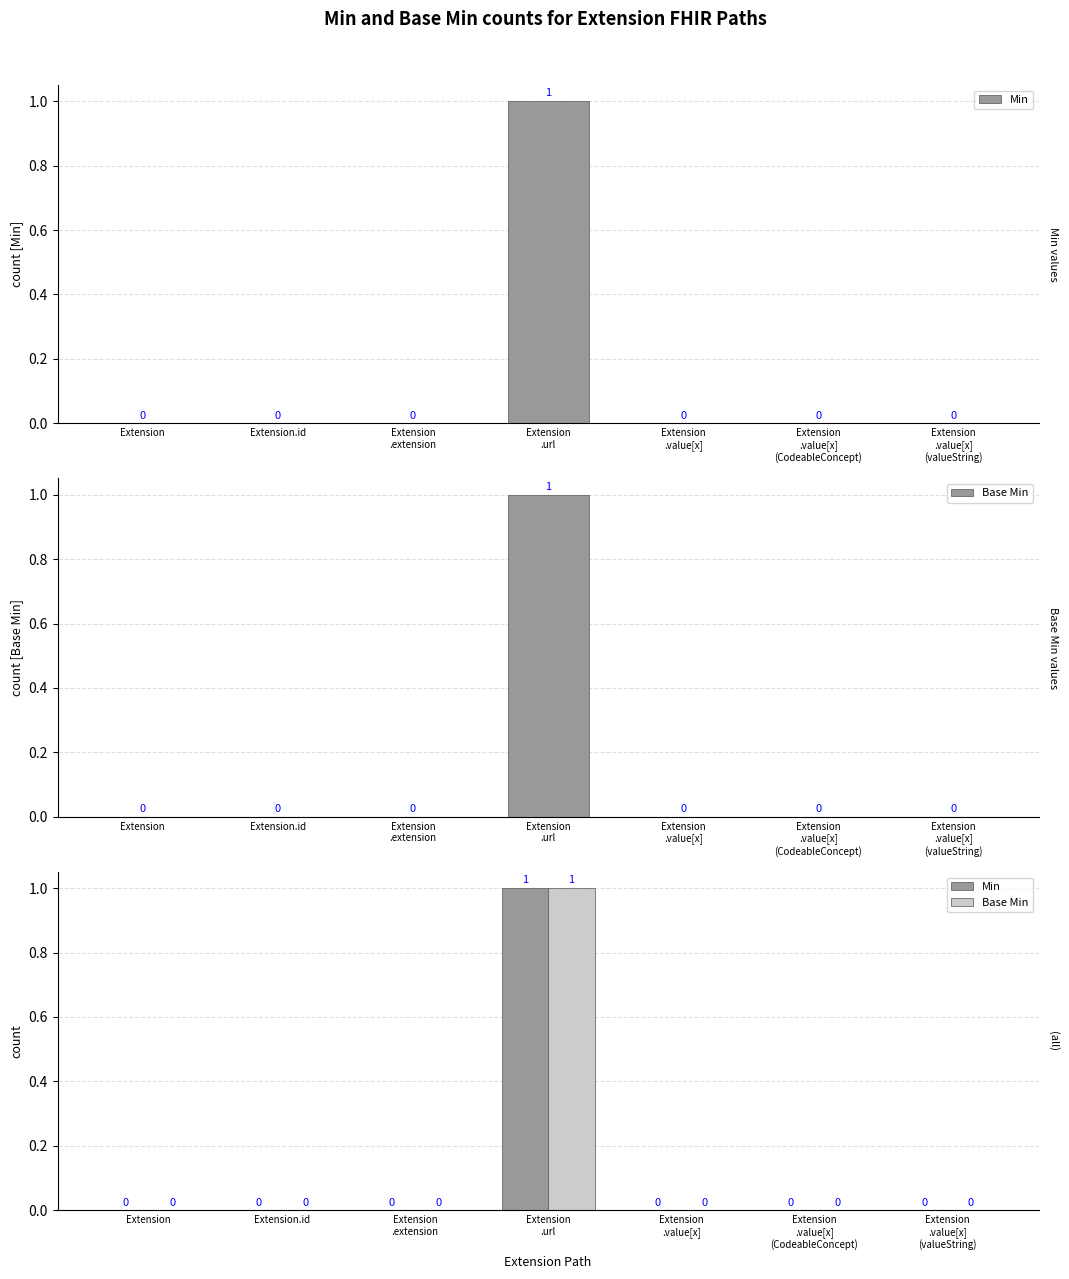

What position from the left is Extension.id?

2